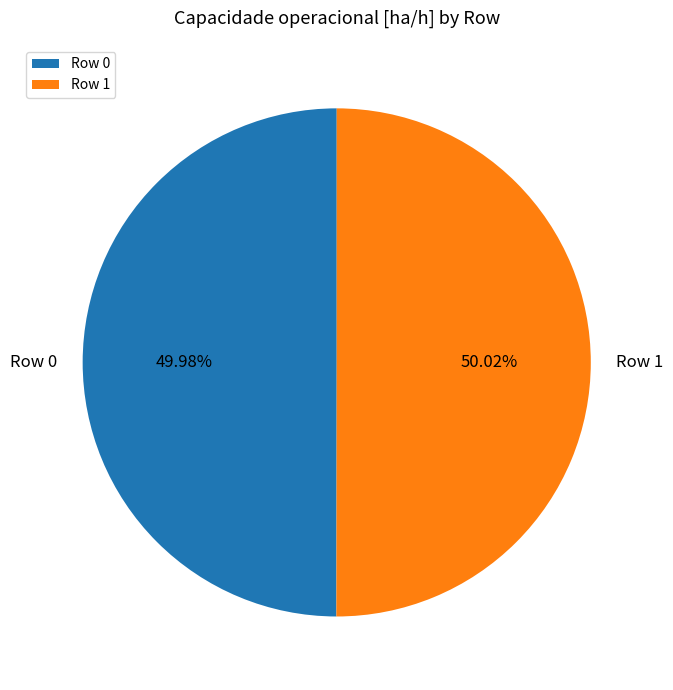

Is there a majority slice in this chart?

Yes